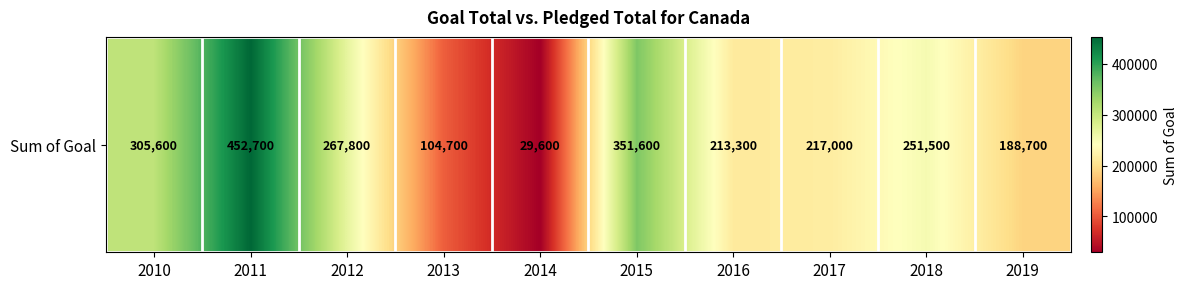

List the labels in order of value, largest first.

2011, 2015, 2010, 2012, 2018, 2017, 2016, 2019, 2013, 2014